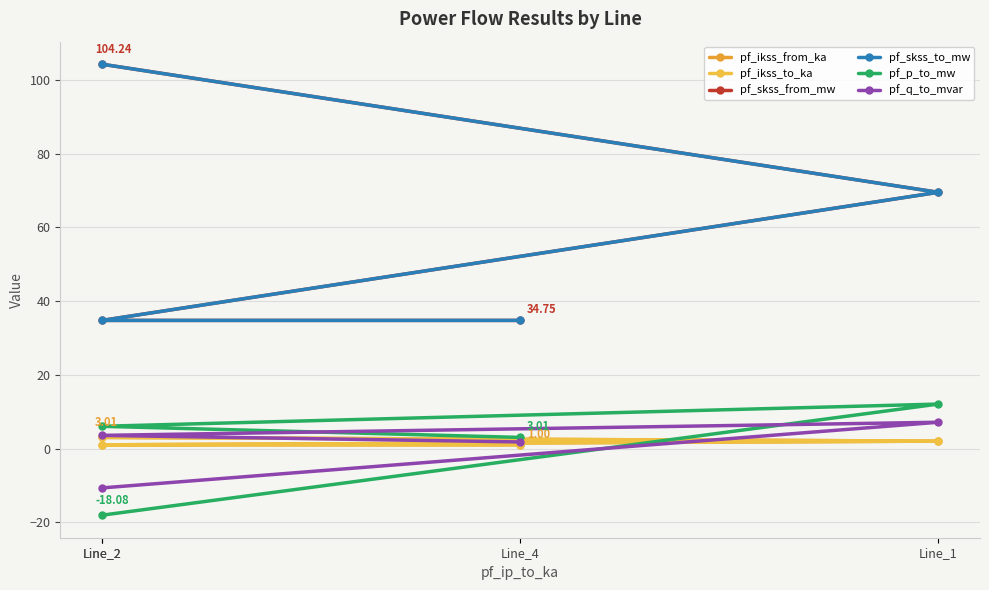

True or false: pf_ikss_to_ka and pf_ikss_from_ka intersect in this chart.

False